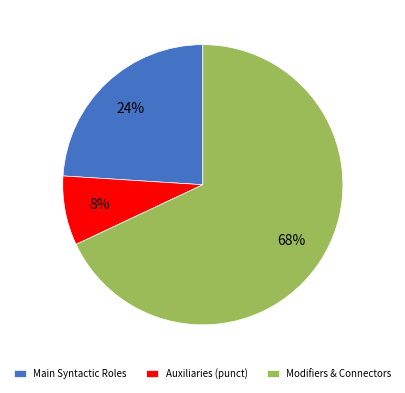

Count the number of slices in the pie.

3